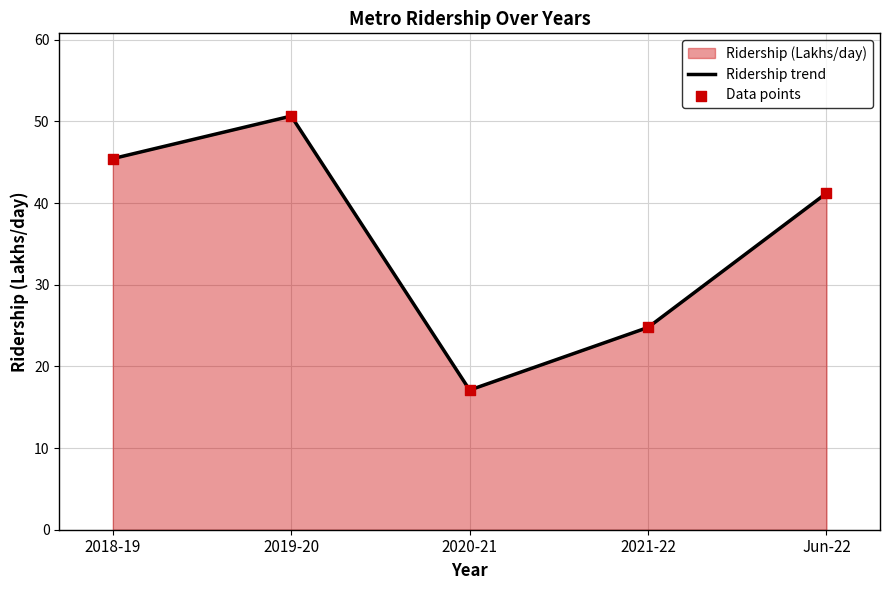

Which series has the largest Y range (max minus min)?

Ridership trend